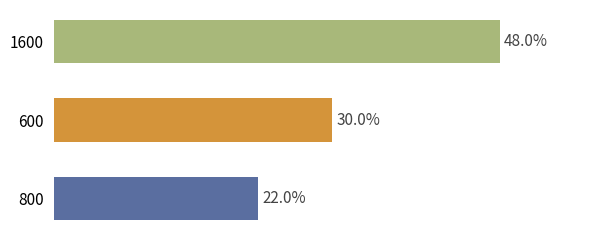

List the labels in order of value, largest first.

1600, 600, 800